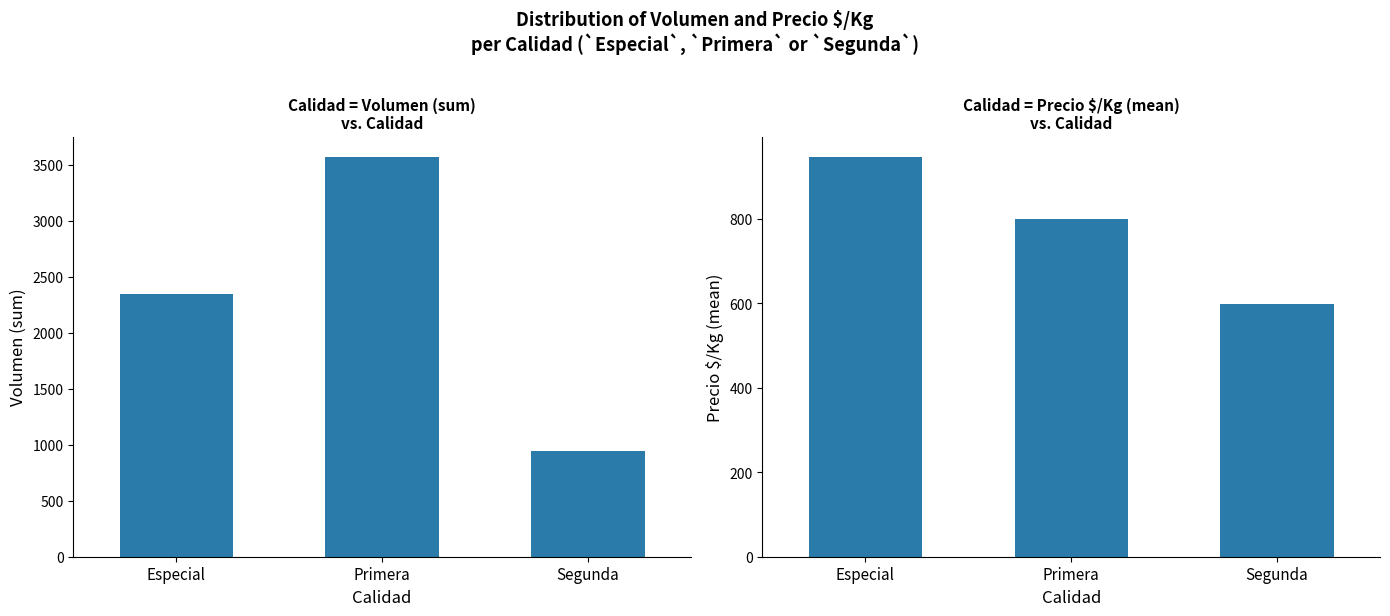

Which category has the lowest value in the Precio $/Kg (mean) series?

Segunda